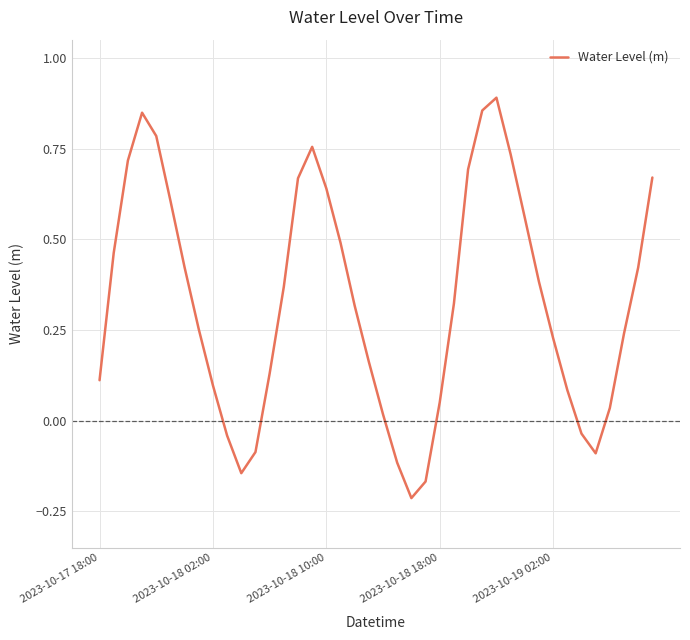

At which label does the data first exceed 0?

2023-10-17 18:00